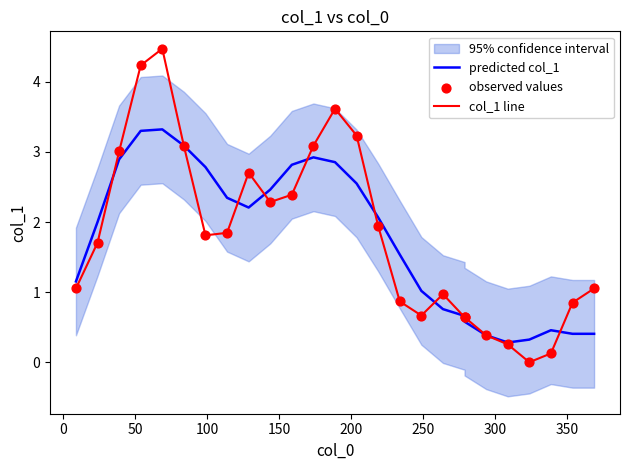

Which series has the largest total across all categories?

col_1 line